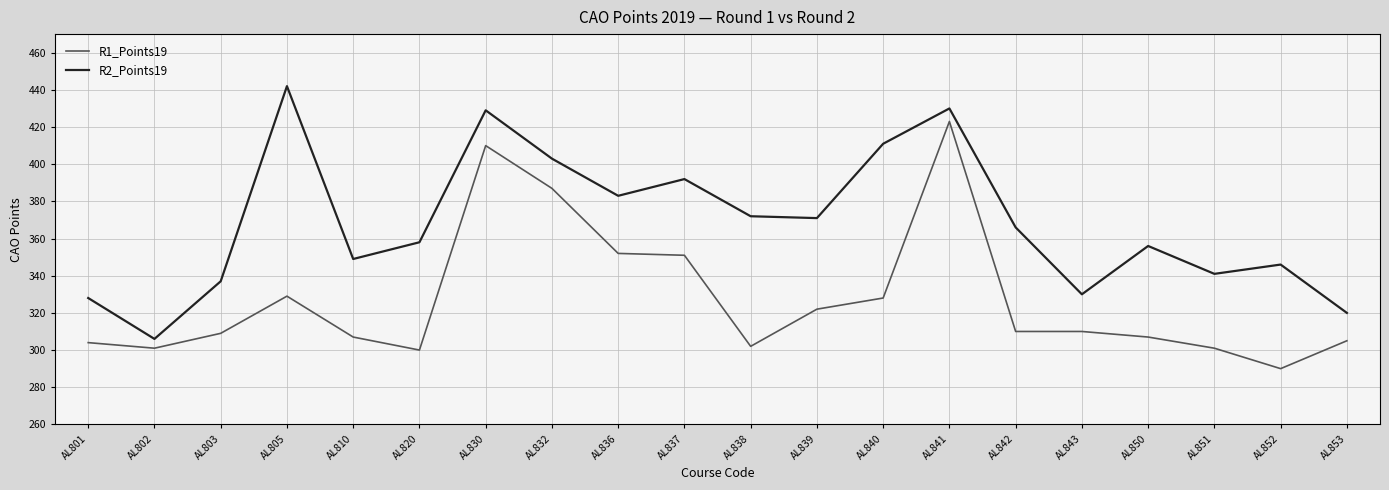

Reading left to right, extract all data points from this chart.

R1_Points19: 304	301	309	329	307	300	410	387	352	351	302	322	328	423	310	310	307	301	290	305
R2_Points19: 328	306	337	442	349	358	429	403	383	392	372	371	411	430	366	330	356	341	346	320